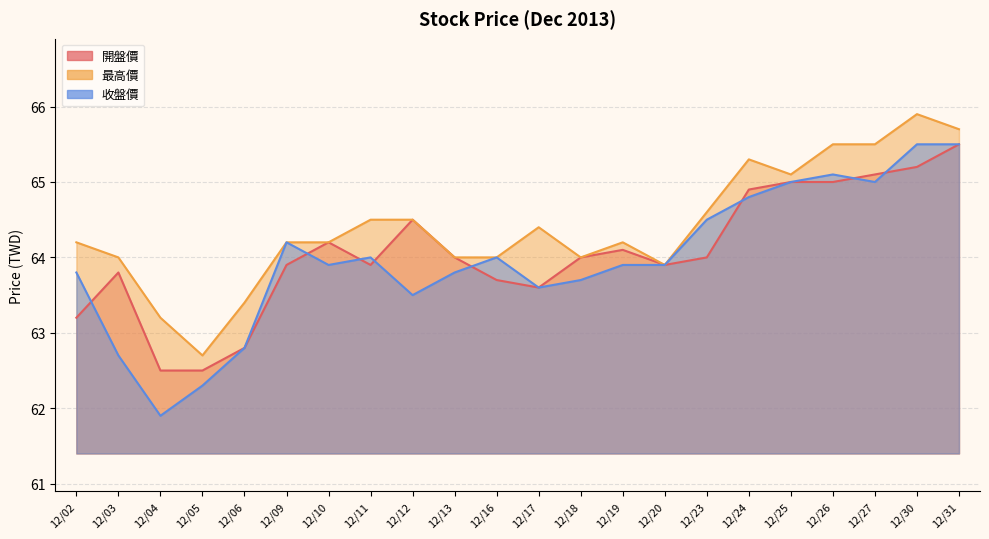

True or false: 收盤價 has a value of 37.9 at 12/04.

False